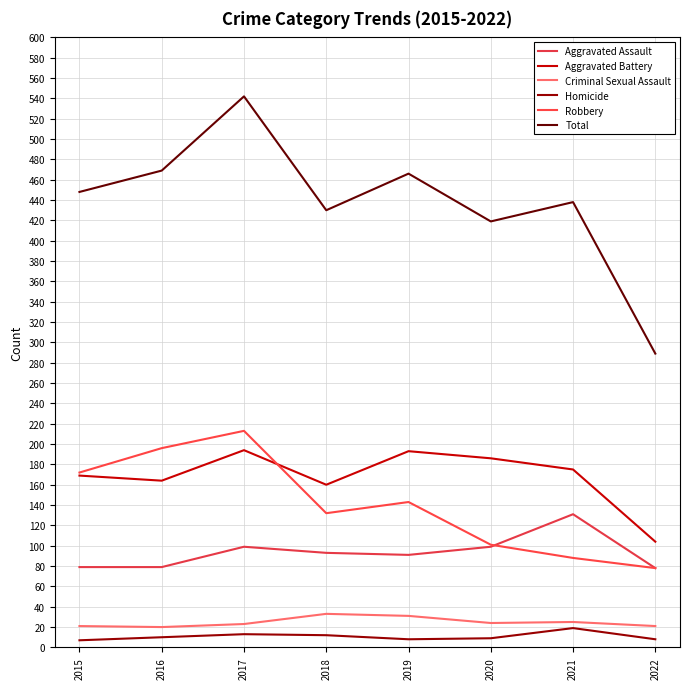

The value of Total at 2016 is 734. True or false?

False